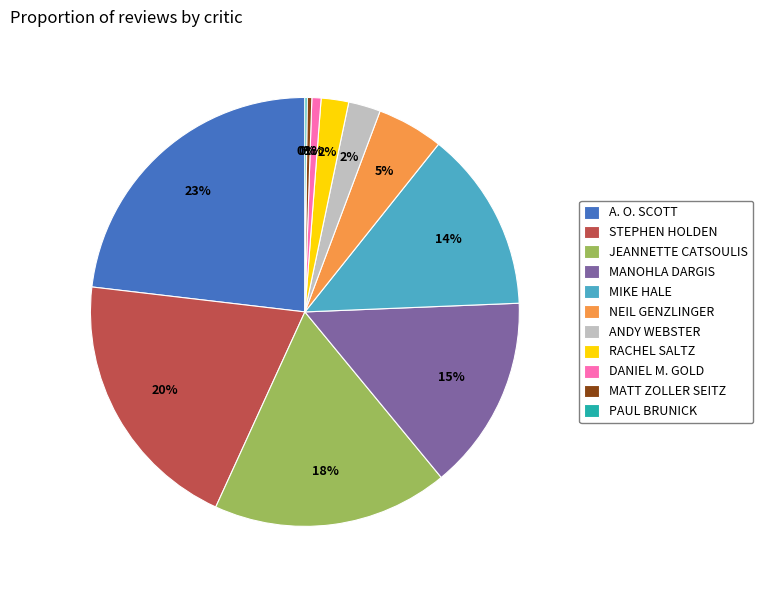

True or false: DANIEL M. GOLD accounts for 1% of the total.

True